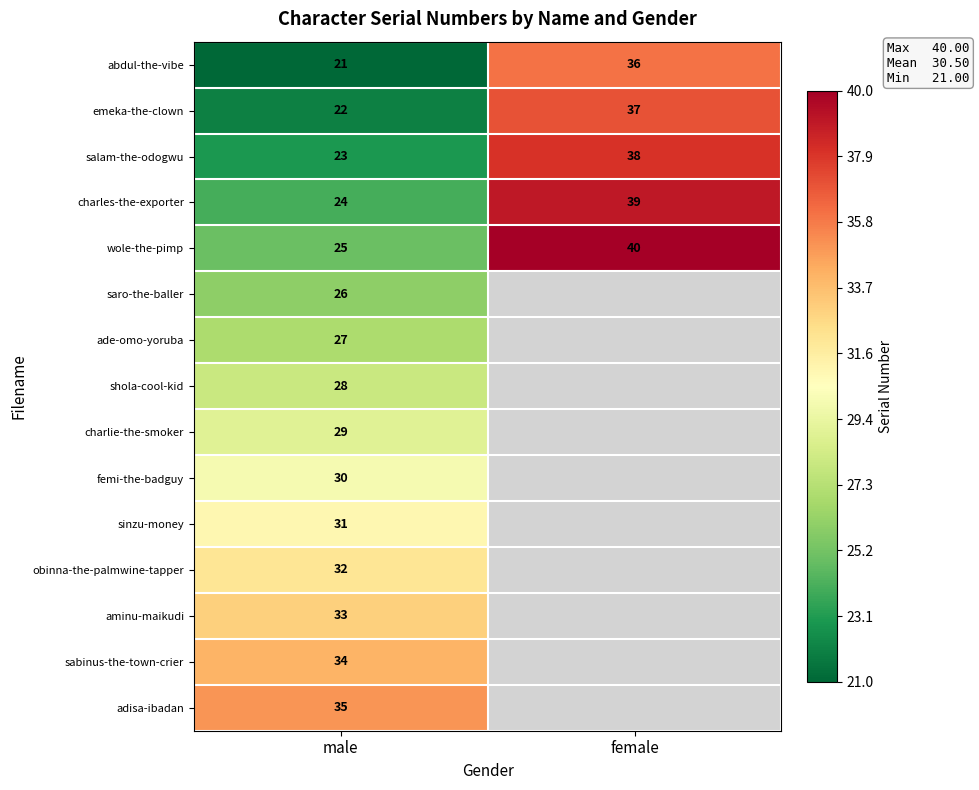

At male, list the series in order from smallest to largest.

abdul-the-vibe, emeka-the-clown, salam-the-odogwu, charles-the-exporter, wole-the-pimp, saro-the-baller, ade-omo-yoruba, shola-cool-kid, charlie-the-smoker, femi-the-badguy, sinzu-money, obinna-the-palmwine-tapper, aminu-maikudi, sabinus-the-town-crier, adisa-ibadan